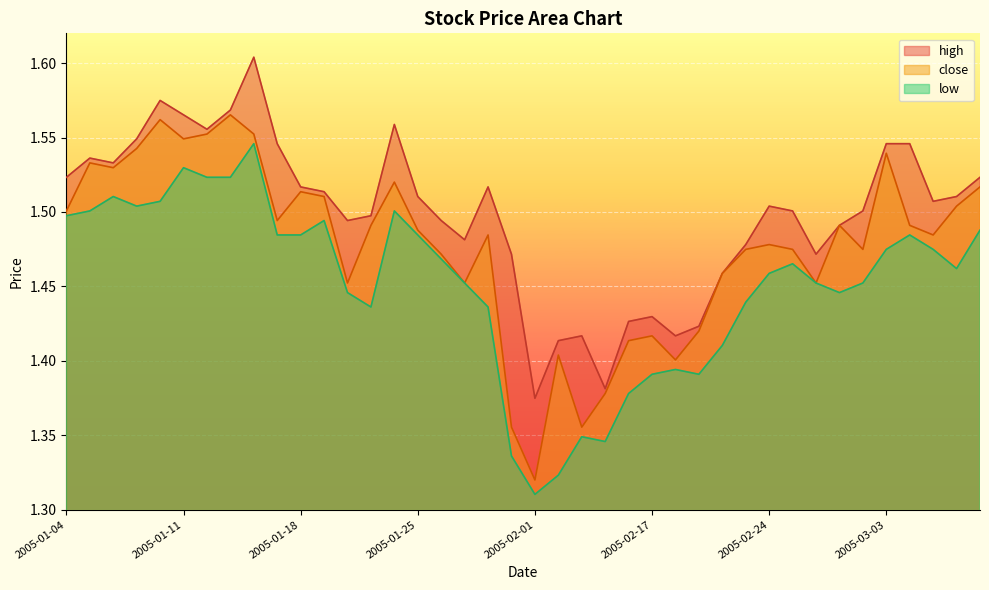

Which series changed the most between 2005-01-10 and 2005-03-08?

high